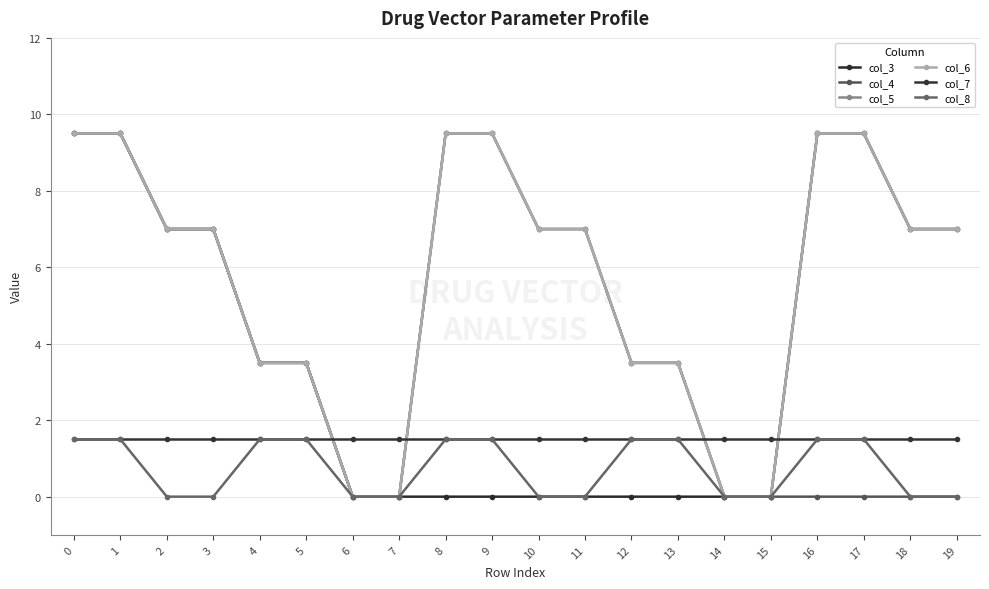

What is the value of the col_5 point at the 1st from the left?

9.5